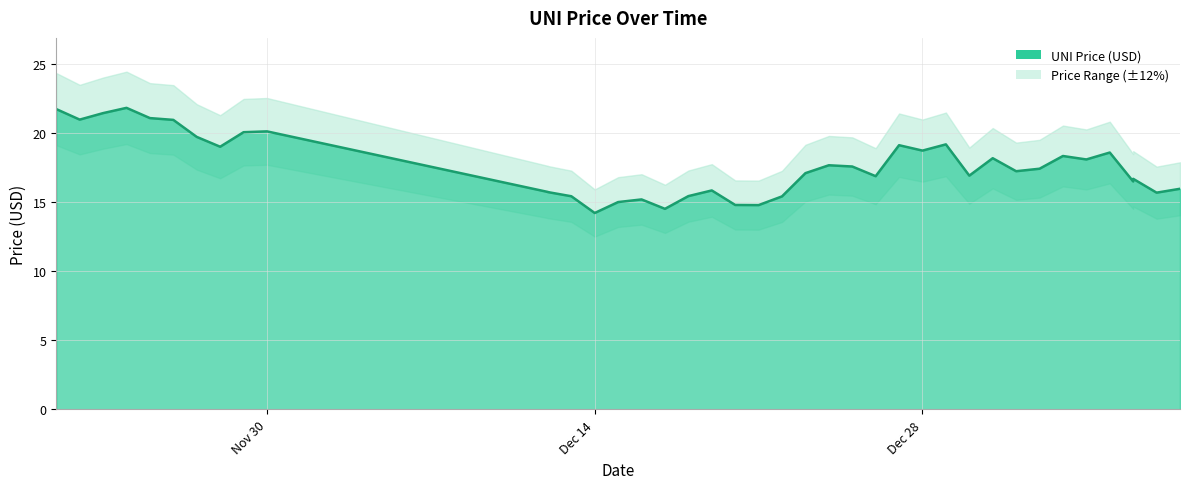

Does the chart display data point markers on the line(s)?

No